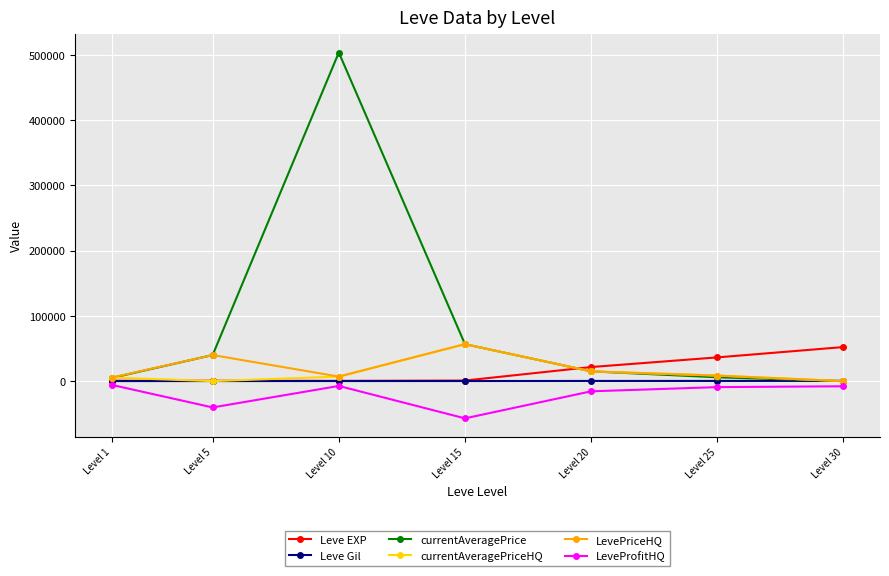

True or false: LeveProfitHQ and Leve Gil cross at least once.

False